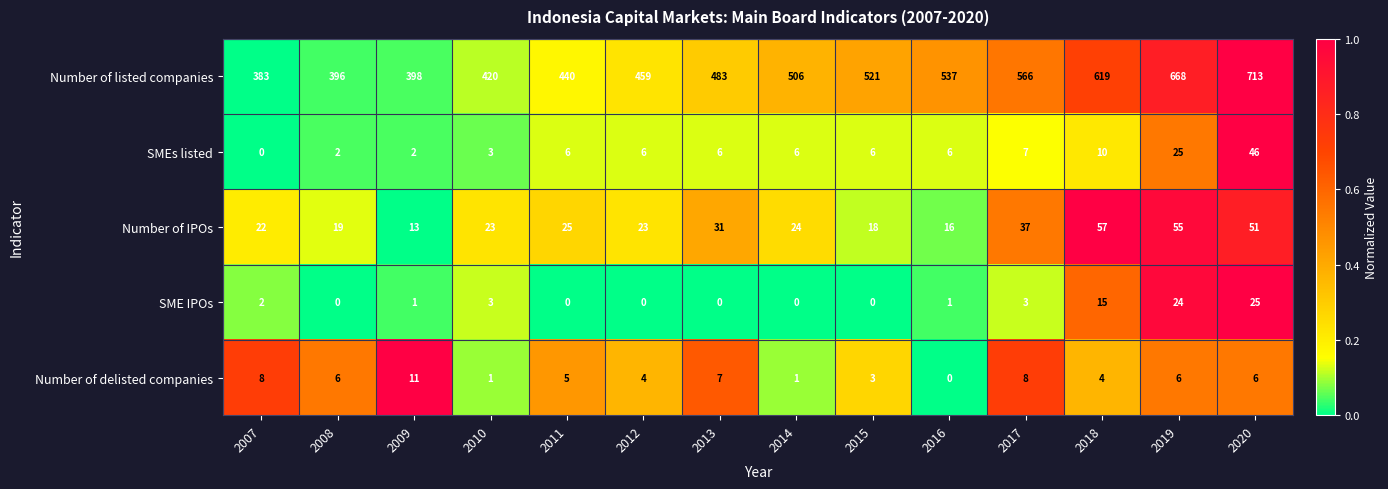

What is the difference between the maximum and minimum values in the SMEs listed series?

46